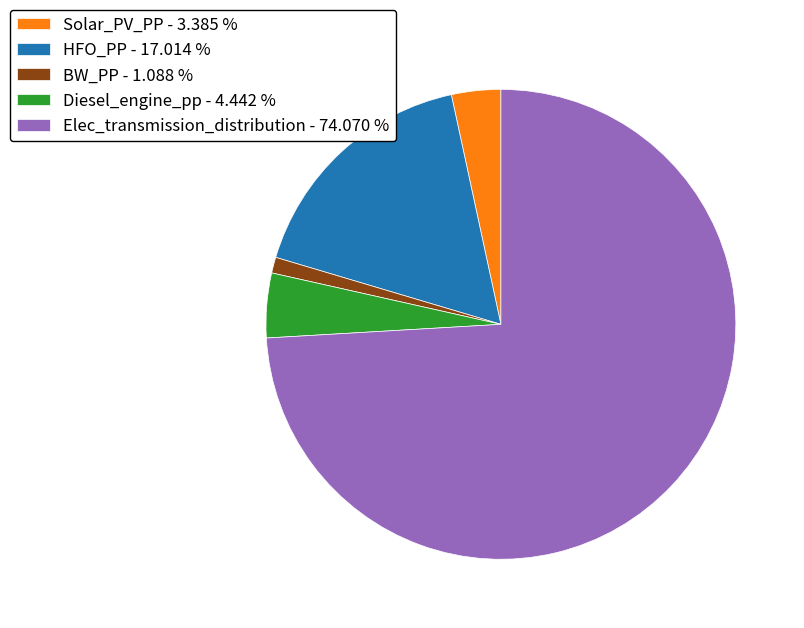

Is there a majority slice in this chart?

Yes